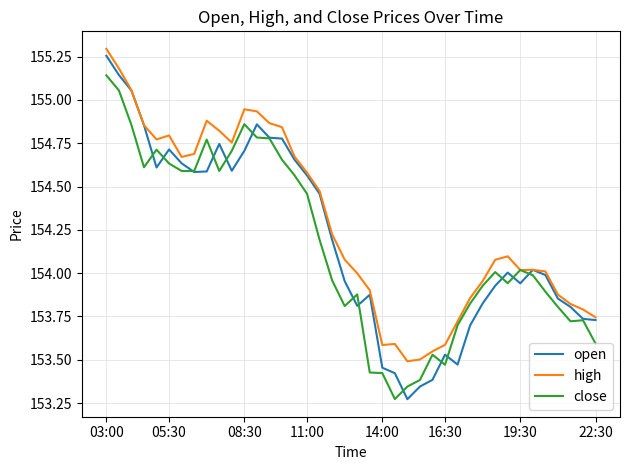

What is the sum of all high values?

6171.6